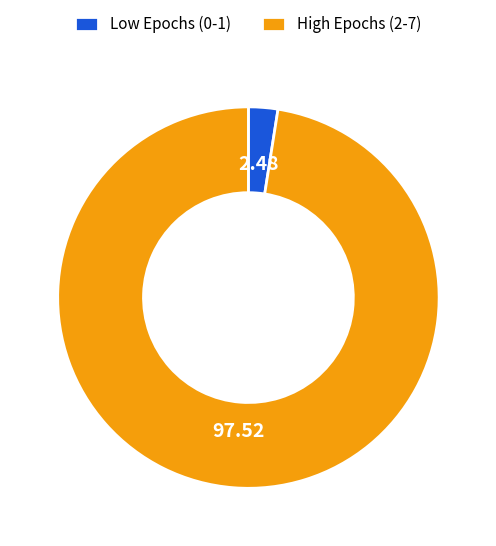

Which category accounts for the majority?

High Epochs (2-7)